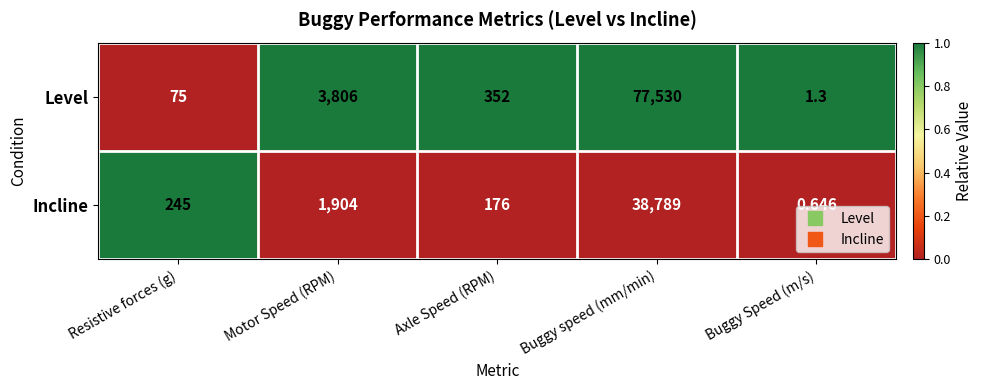

Rank the series by their average value, from lowest to highest.

Incline, Level